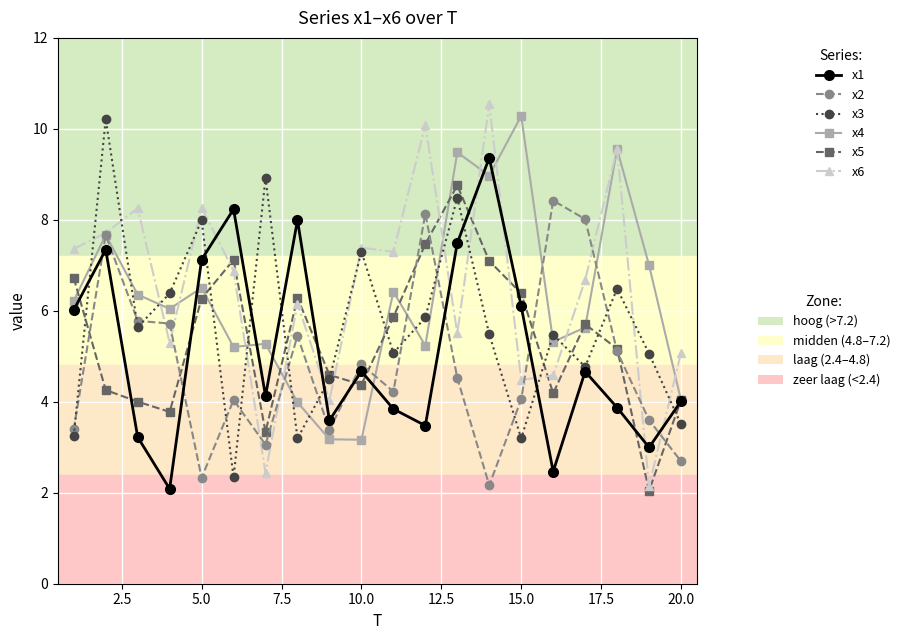

What is the maximum value shown in the chart?

10.5